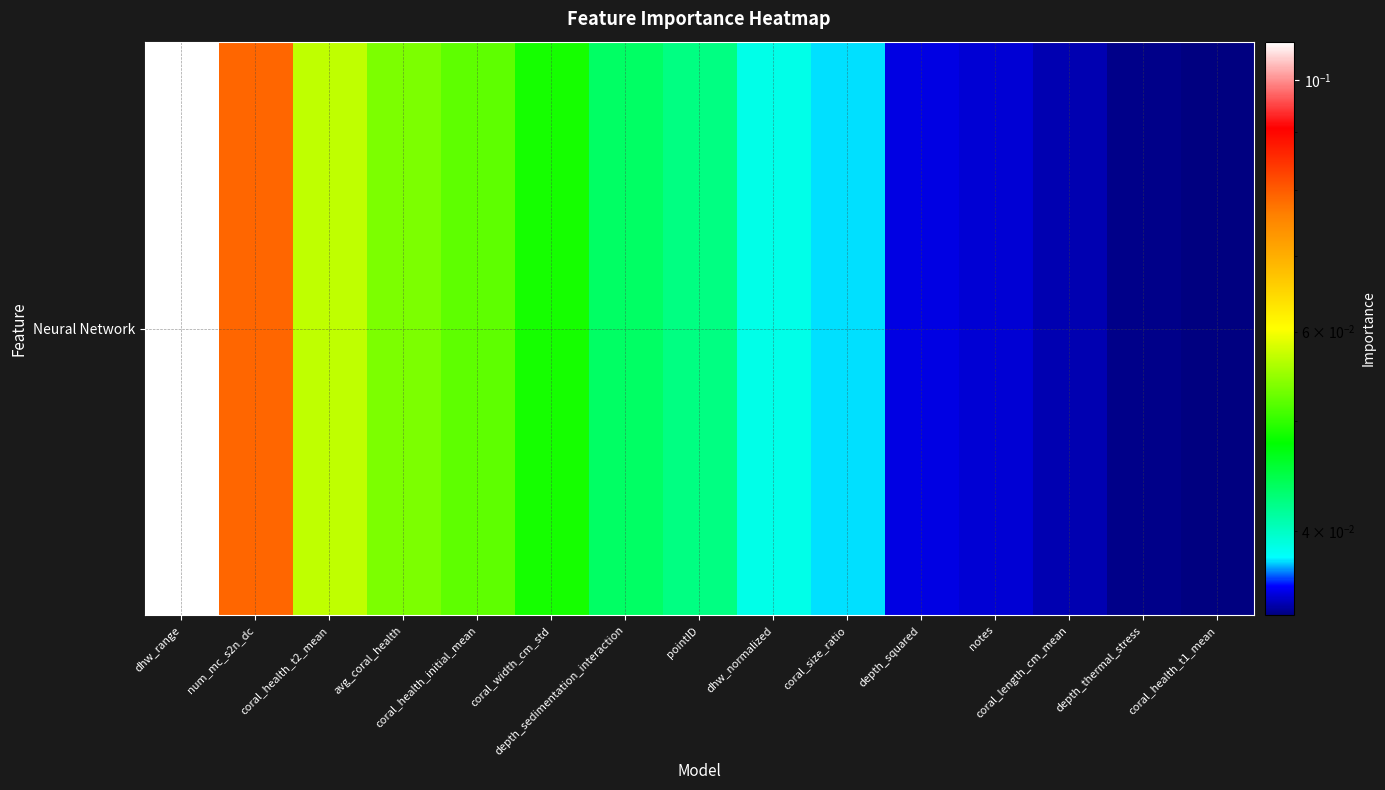

The value at pointID is 0.1. True or false?

False